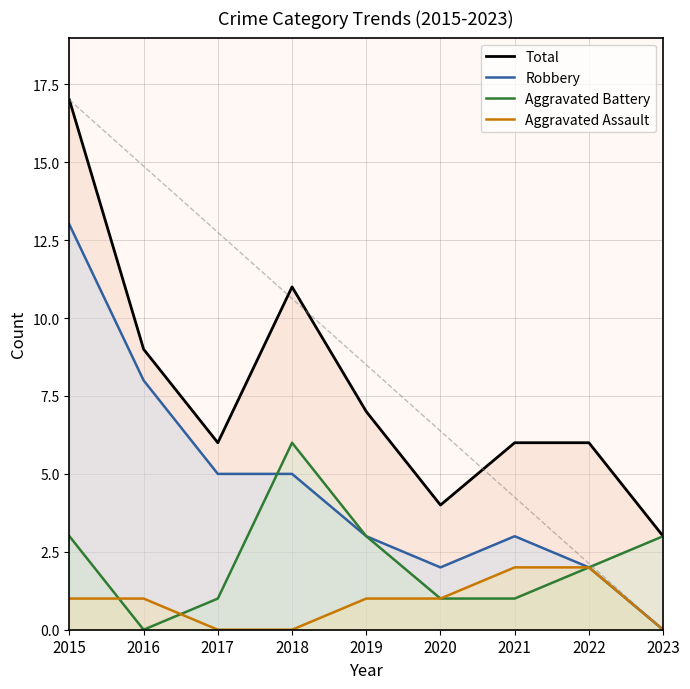

What are all the series names shown in the legend?

Total, Robbery, Aggravated Battery, Aggravated Assault